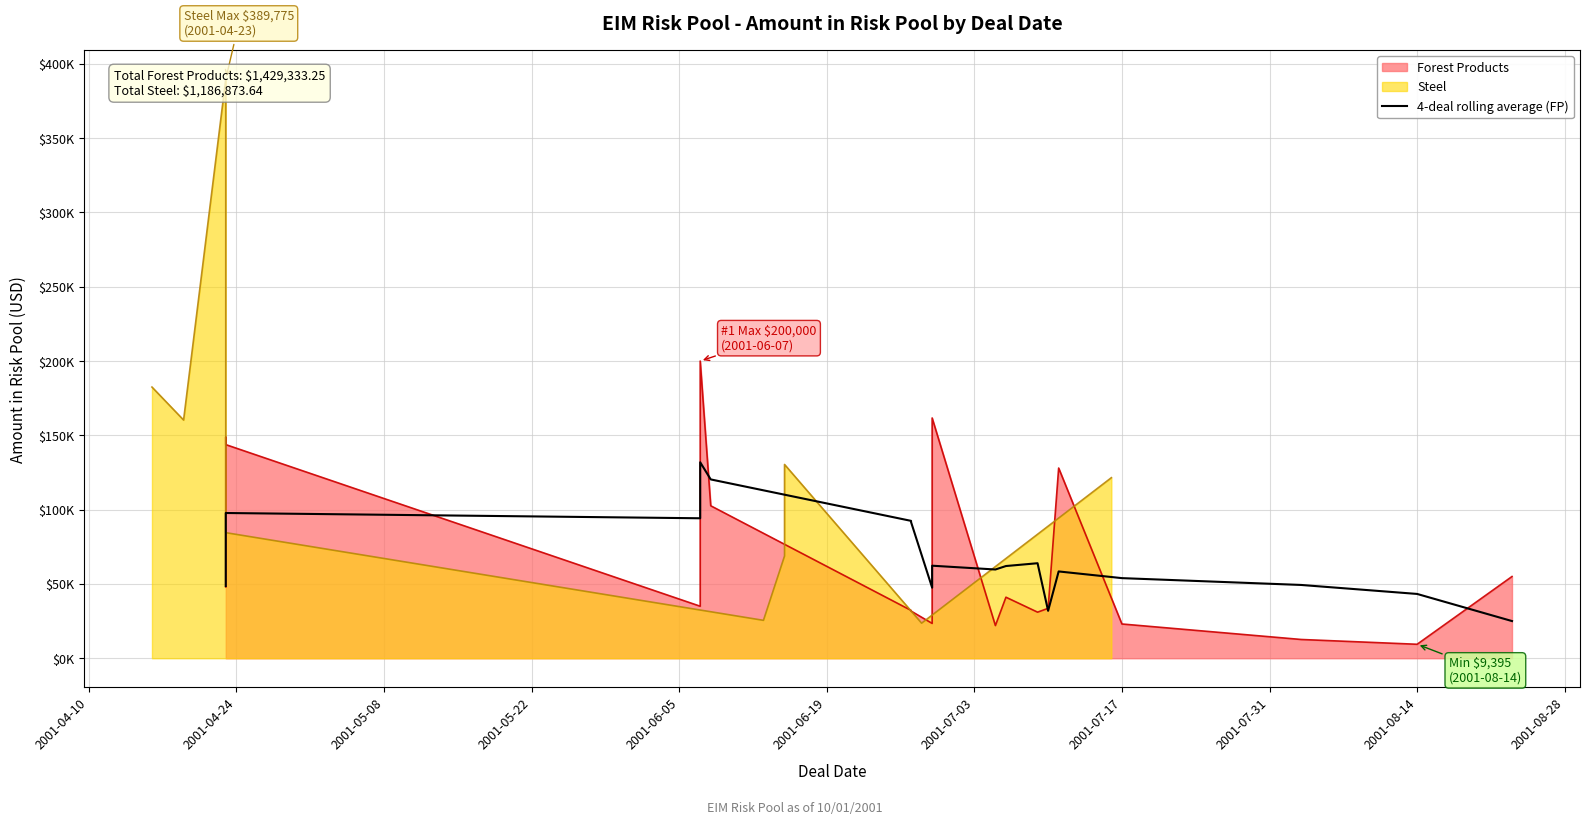

How many interior local valleys (lower than both neighbors) does the data have?

4